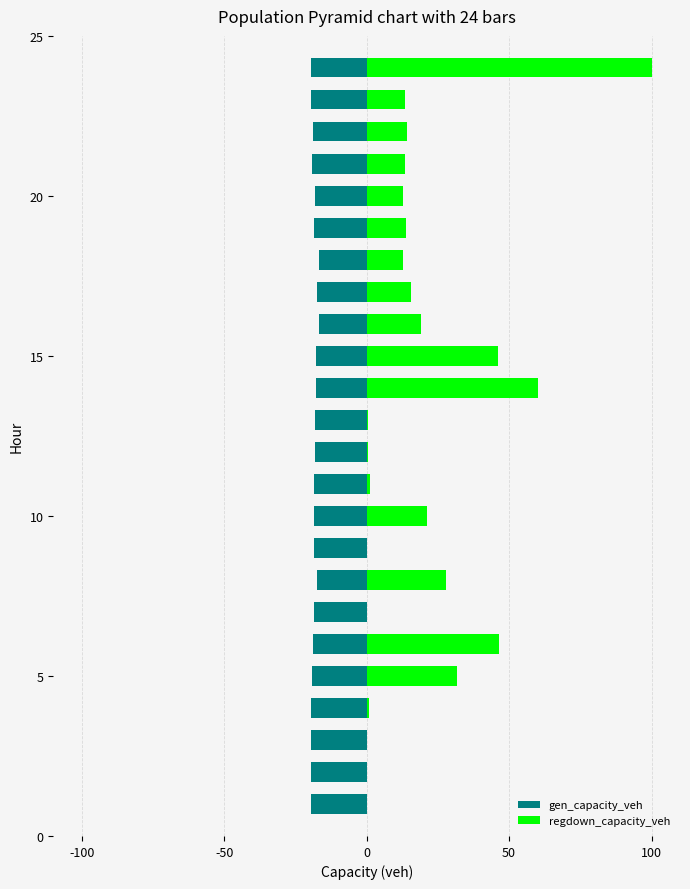

The value of gen_capacity_veh at 16 is -10.9. True or false?

False